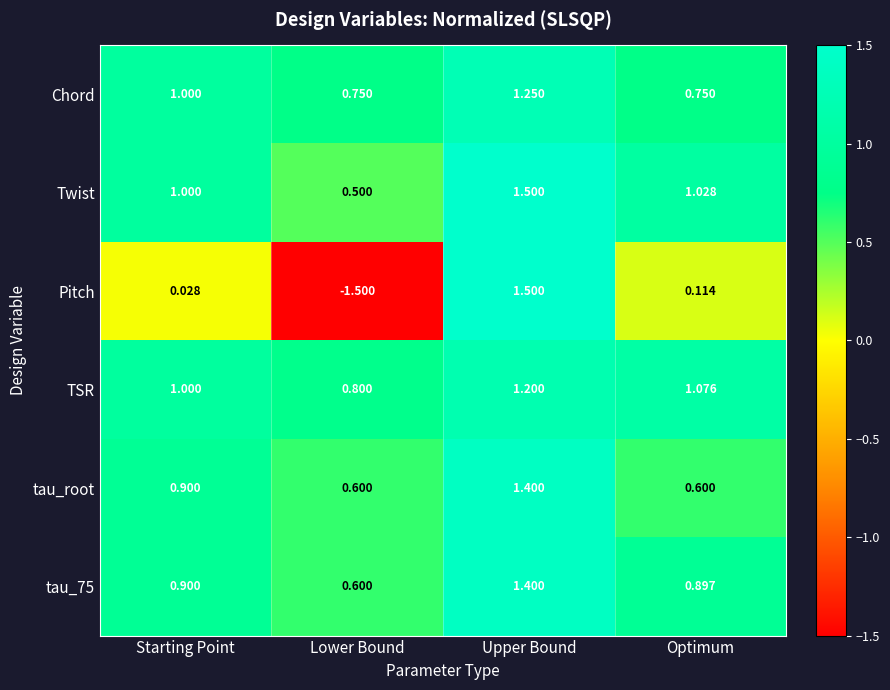

At which label does tau_75 reach its minimum?

Lower Bound